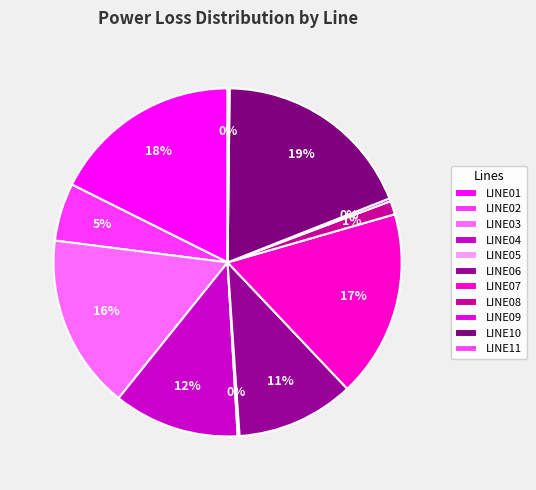

Does LINE06 account for over 50% of the chart?

No